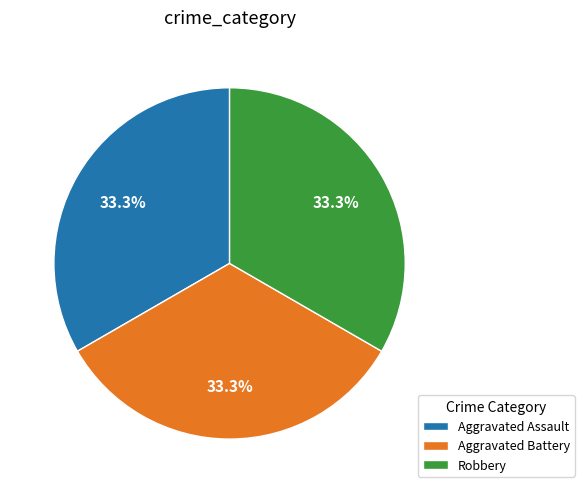

To the nearest percent, what is the average slice percentage?

33%